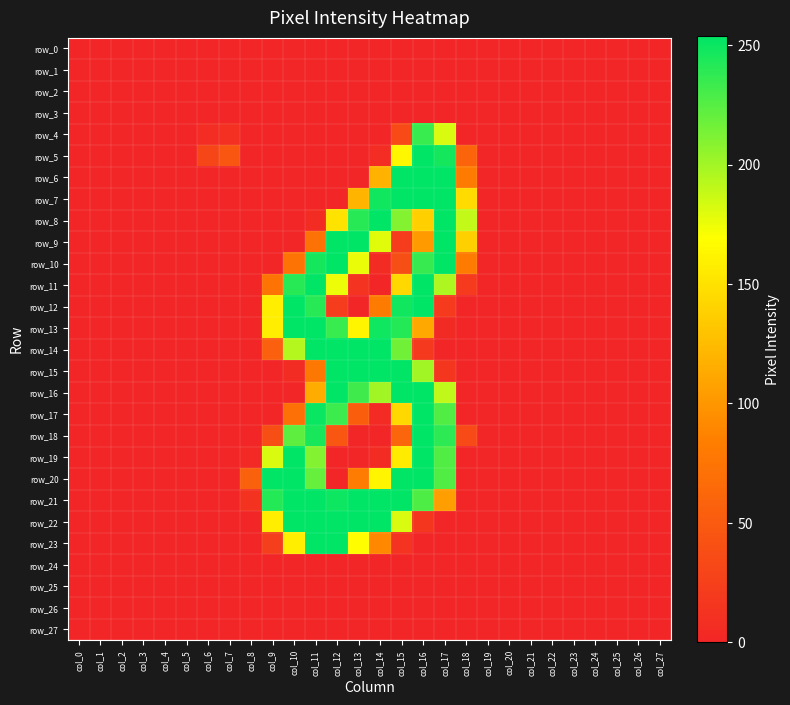

At which category is the sum across all series the highest?

col_16